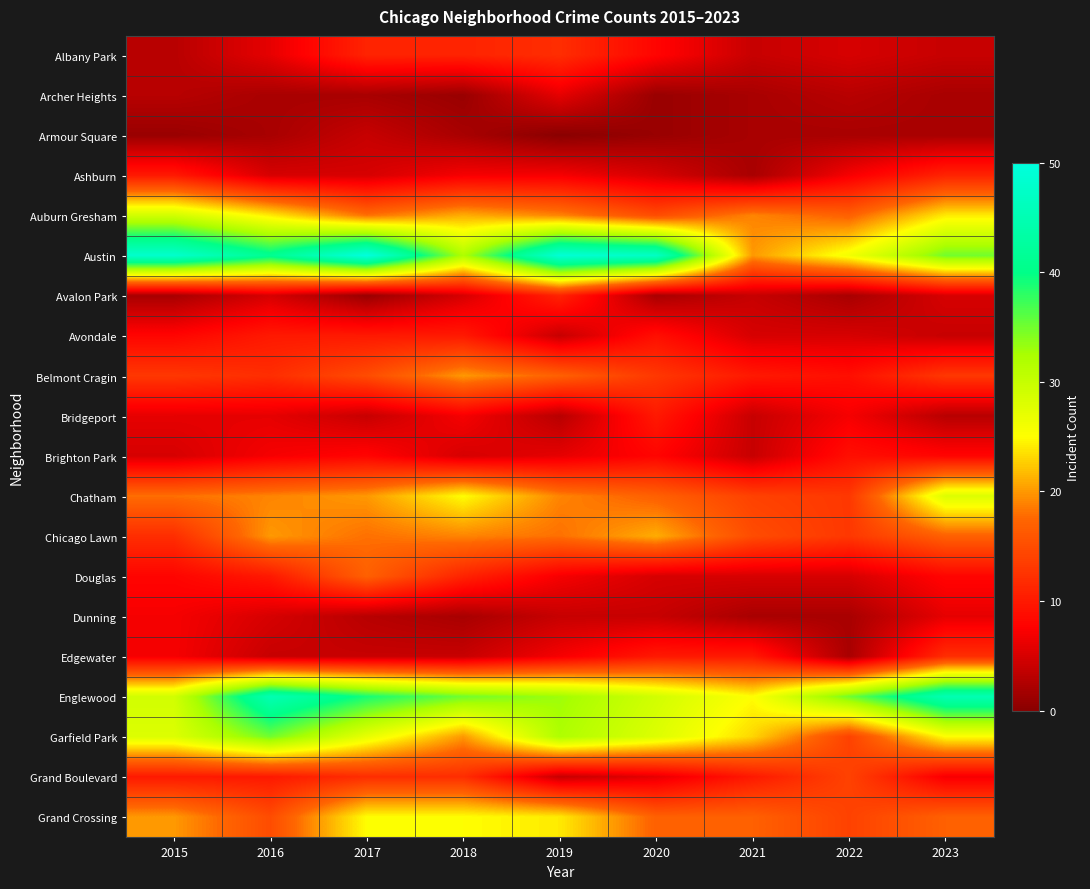

Between 2017 and 2022, which is larger?

2017